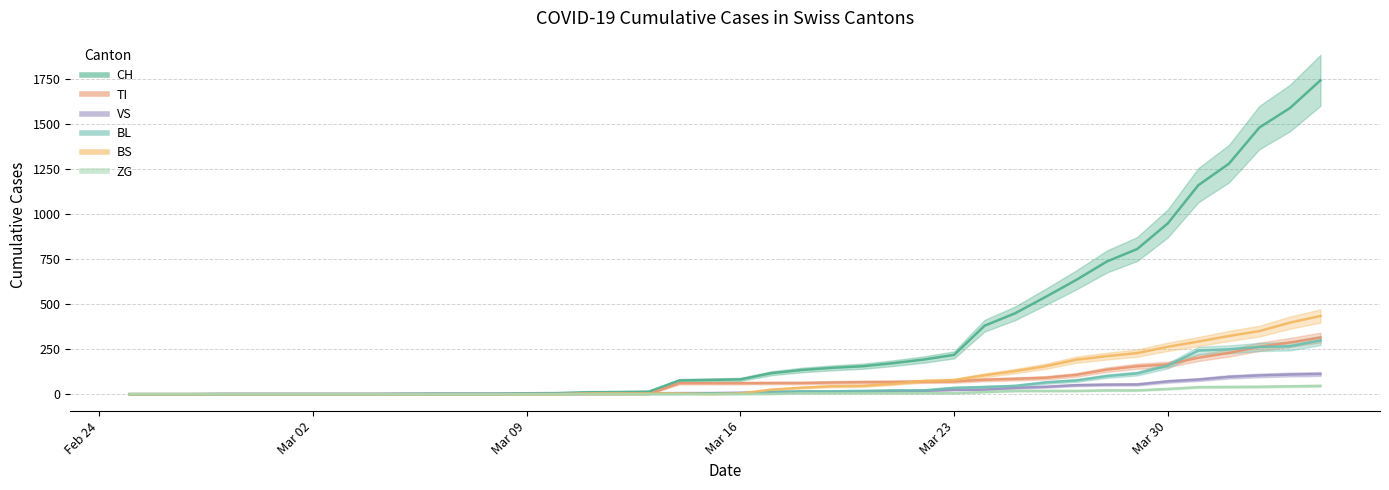

True or false: BS has more than 2 points higher than both neighbors.

False